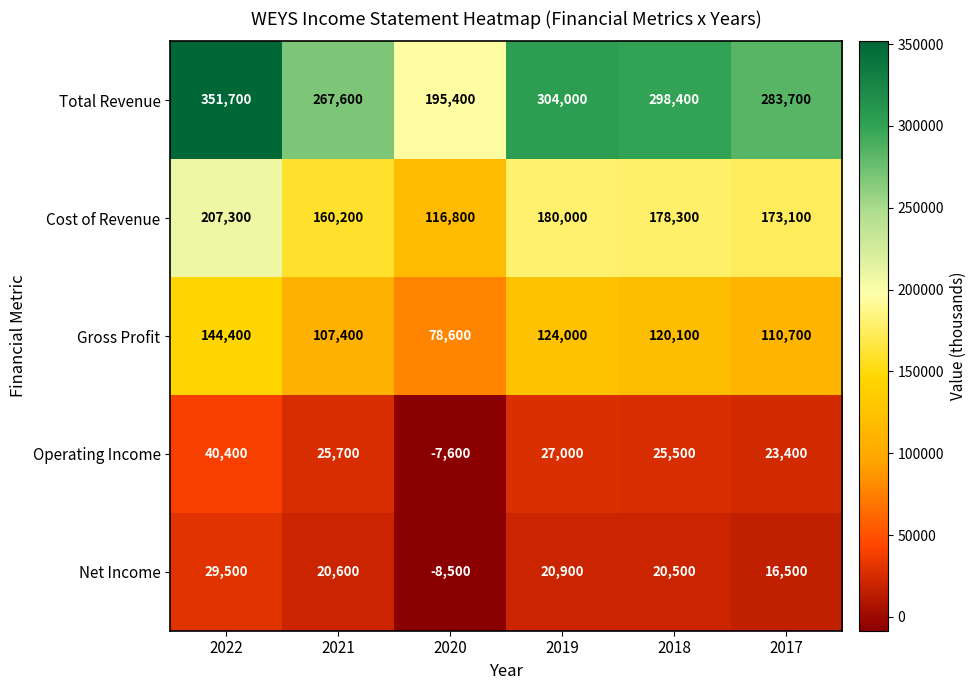

Count the number of data series in this chart.

5